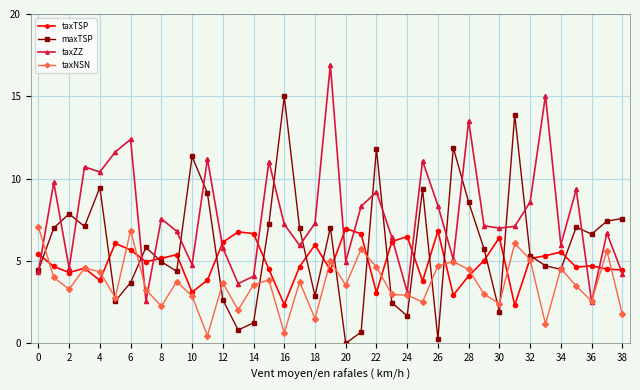

What is the minimum value for taxTSP?

2.3